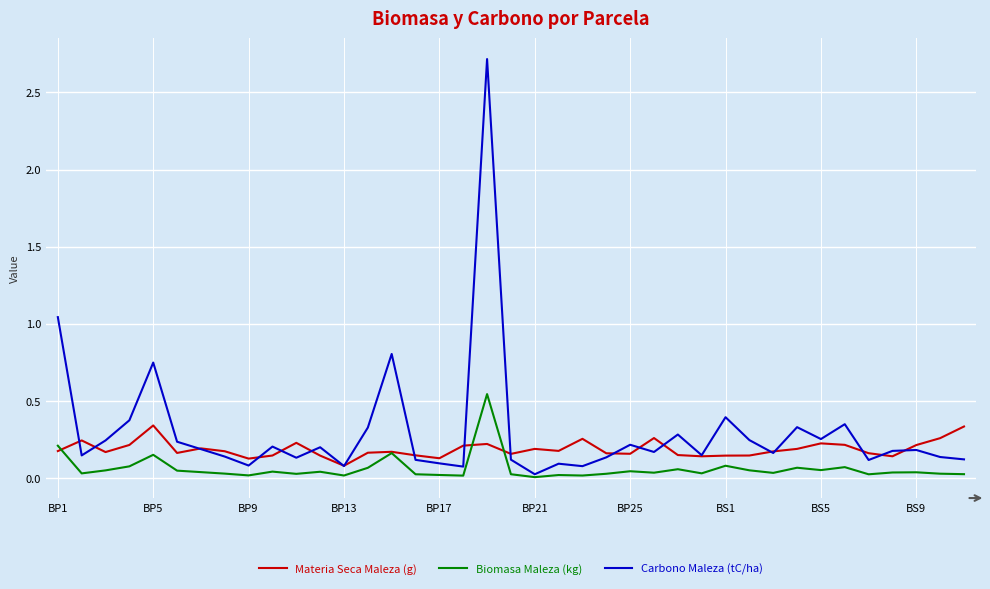

Rank the series by their average value, from highest to lowest.

Carbono Maleza (tC/ha), Materia Seca Maleza (g), Biomasa Maleza (kg)